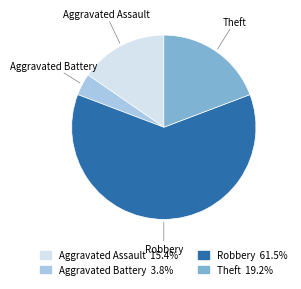

What is the majority slice?

Robbery